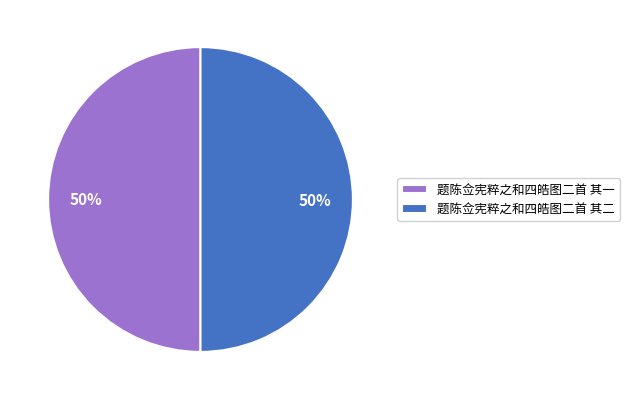

Do 题陈佥宪粹之和四皓图二首 其一 and 题陈佥宪粹之和四皓图二首 其二 together represent more than half of the pie?

Yes